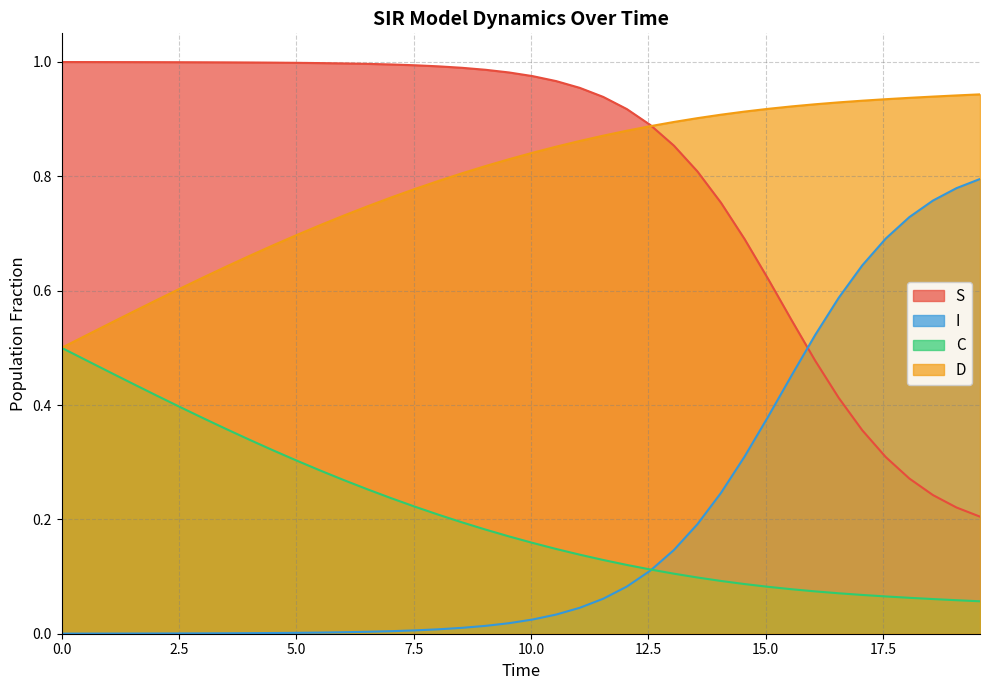

List the series in order of their peak value, lowest first.

C, I, D, S